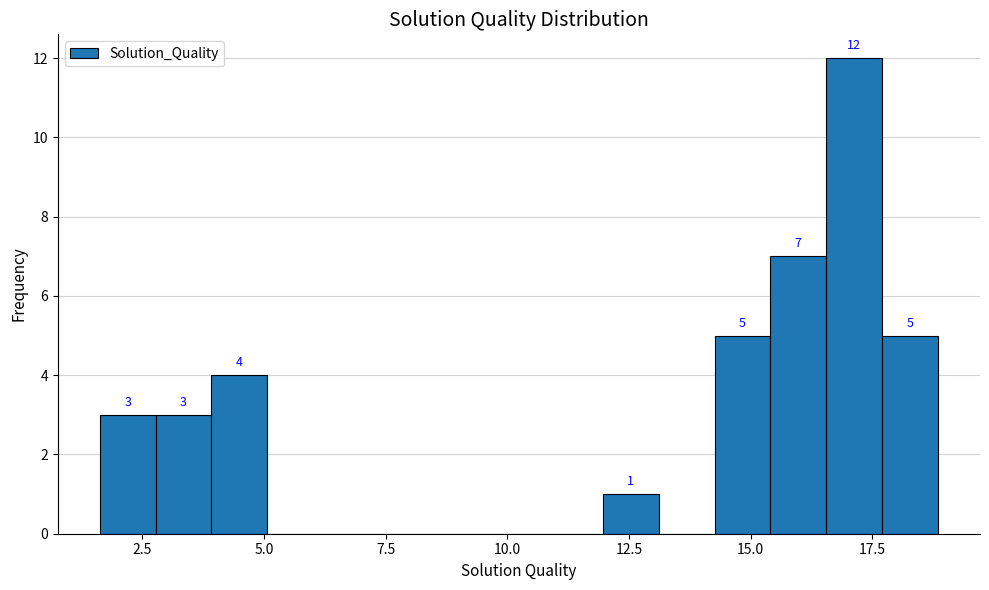

Around what value on the x-axis is the tallest bar? Give the approximate position of its centre, as read against the axis.

17.0